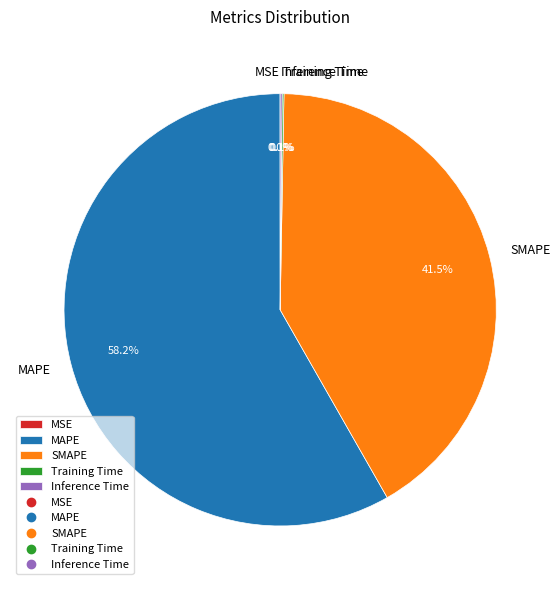

True or false: MAPE accounts for 48% of the total.

False